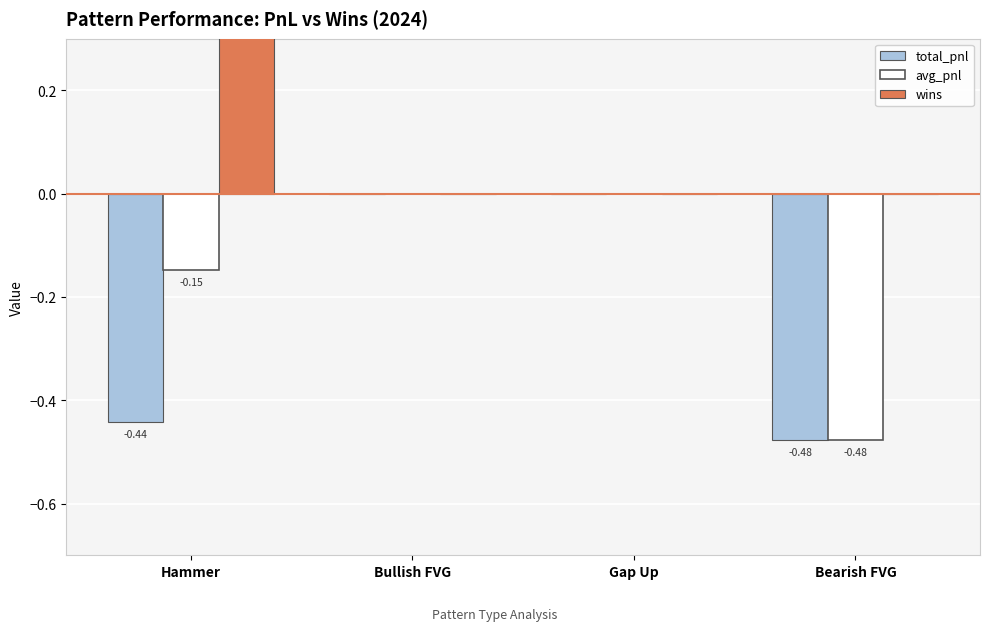

At how many categories does at least one series exceed 0?

1